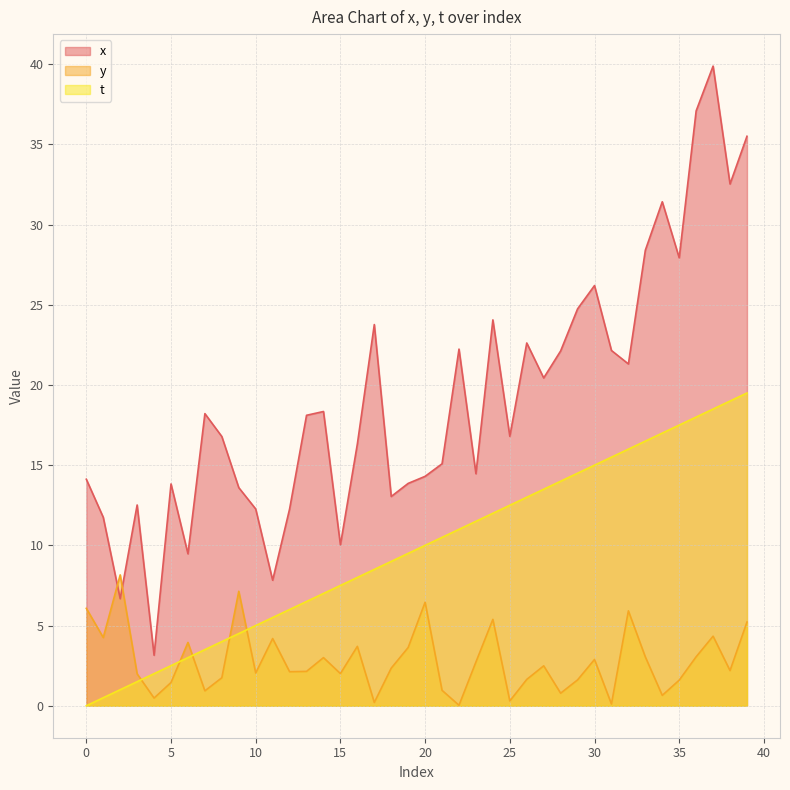

At which category is the sum across all series the highest?

37